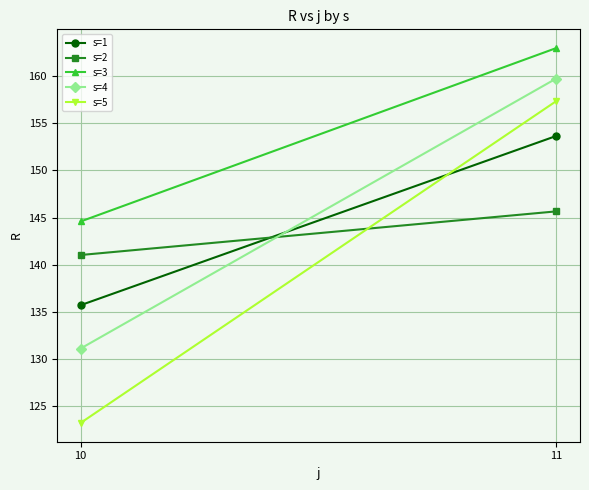

Reading left to right, extract all data points from this chart.

s=1: 10=135.7	11=153.7
s=2: 10=141.0	11=145.7
s=3: 10=144.6	11=163.0
s=4: 10=131.1	11=159.8
s=5: 10=123.2	11=157.4